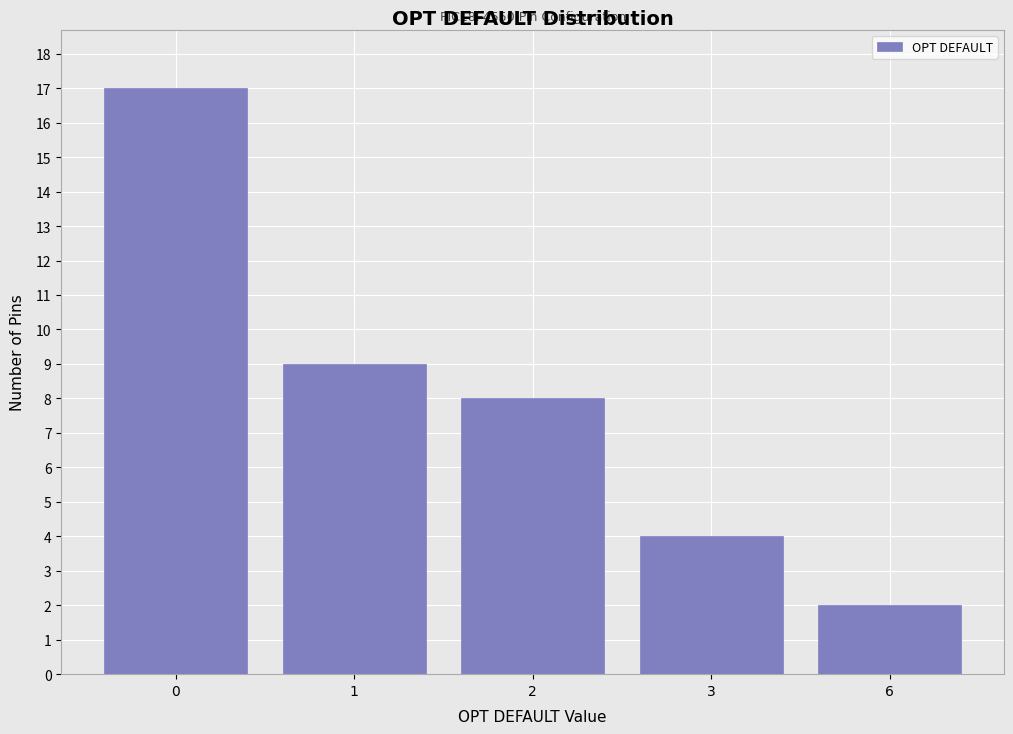

Reading left to right, extract all data points from this chart.

0=17	1=9	2=8	3=4	6=2